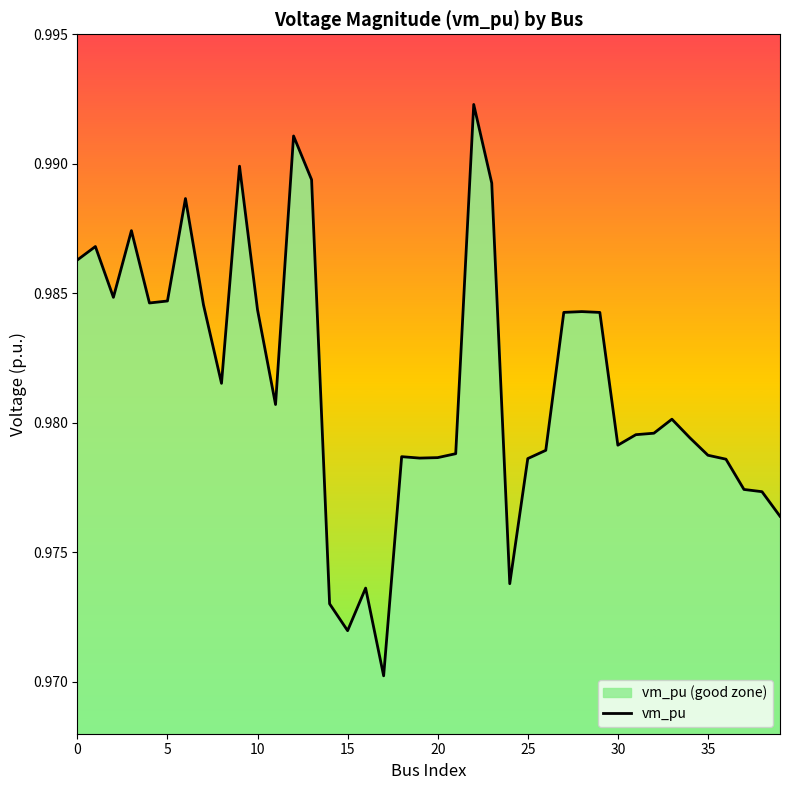

Reading left to right, transcribe all the data shown in this chart.

1.0	1.0	1.0	1.0	1.0	1.0	1.0	1.0	1.0	1.0	1.0	1.0	1.0	1.0	1.0	1.0	1.0	1.0	1.0	1.0	1.0	1.0	1.0	1.0	1.0	1.0	1.0	1.0	1.0	1.0	1.0	1.0	1.0	1.0	1.0	1.0	1.0	1.0	1.0	1.0